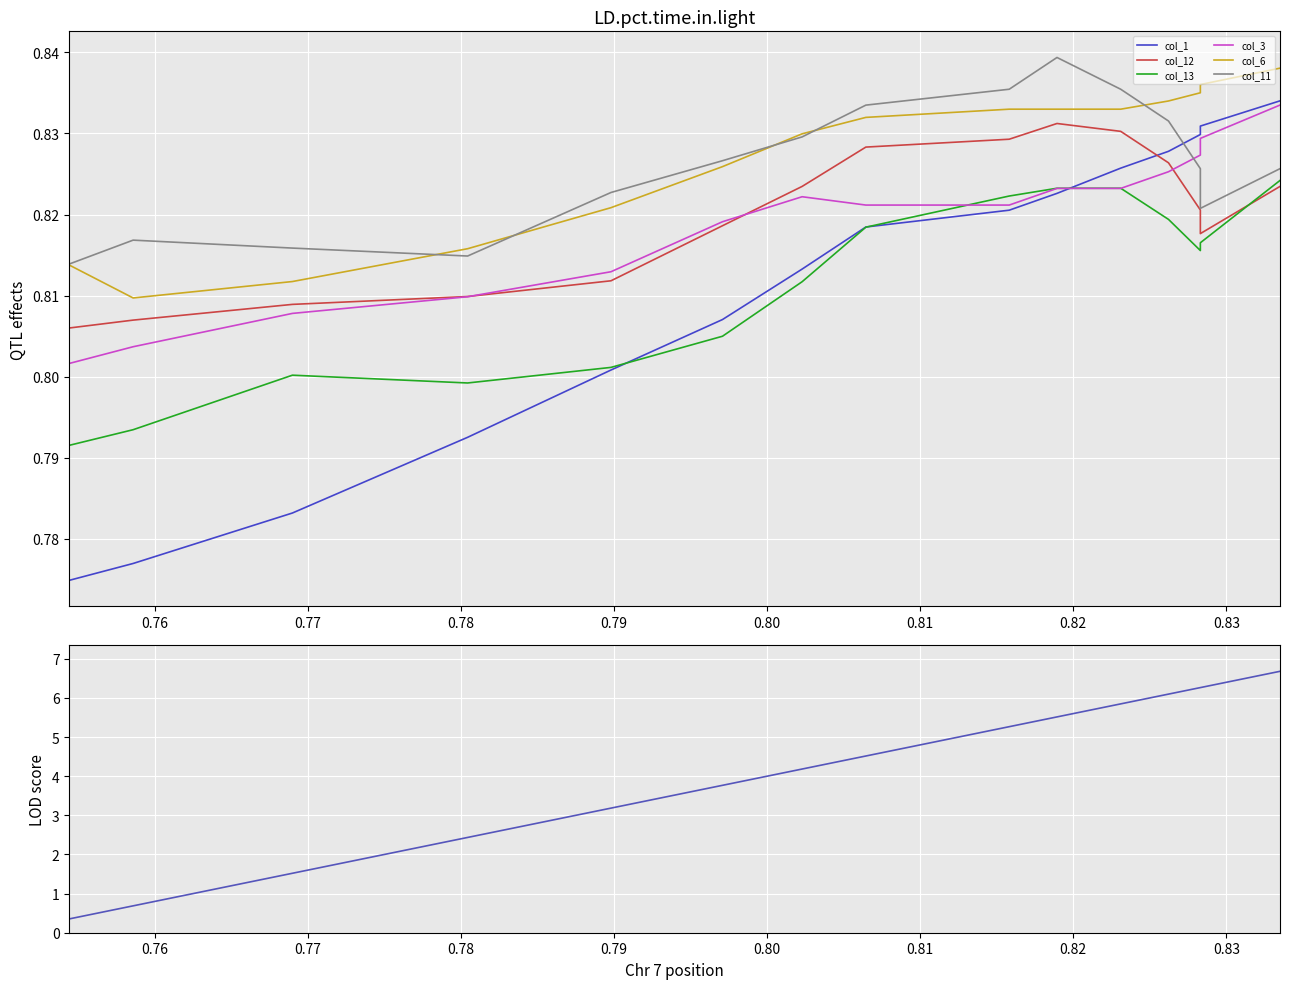

True or false: col_1 has more than 0 points higher than both neighbors.

False